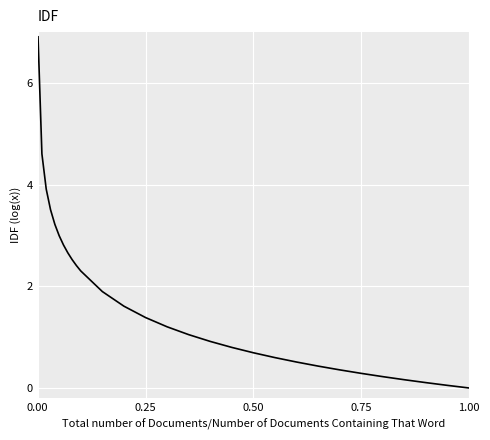

What is the difference between the second highest and second lowest values?

4.6